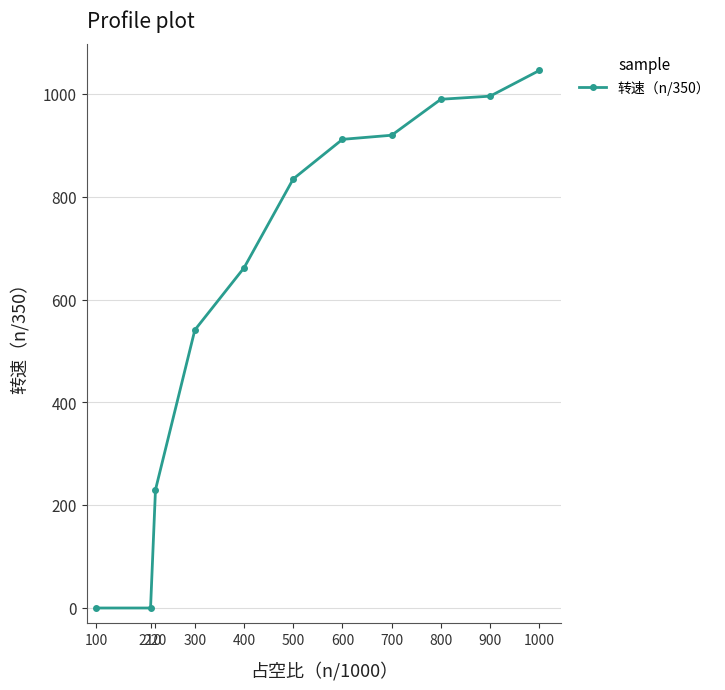

How many distinct data groups are displayed?

1